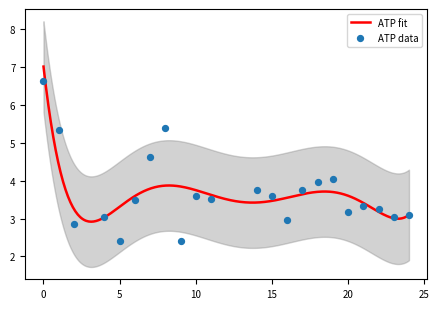

What is the change in value from 11 to 22?

-0.3